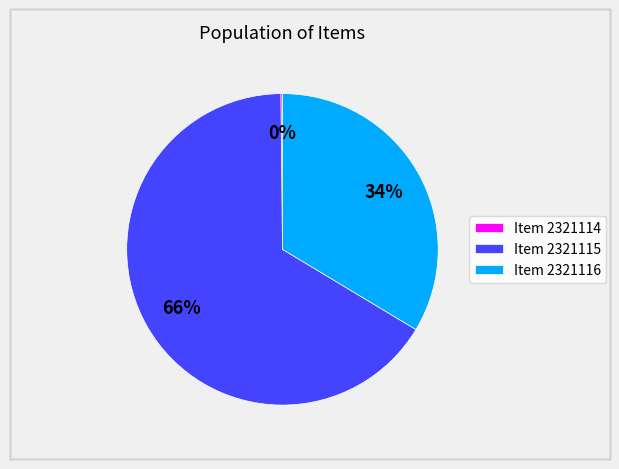

Which category has the biggest portion of the pie?

Item 2321115